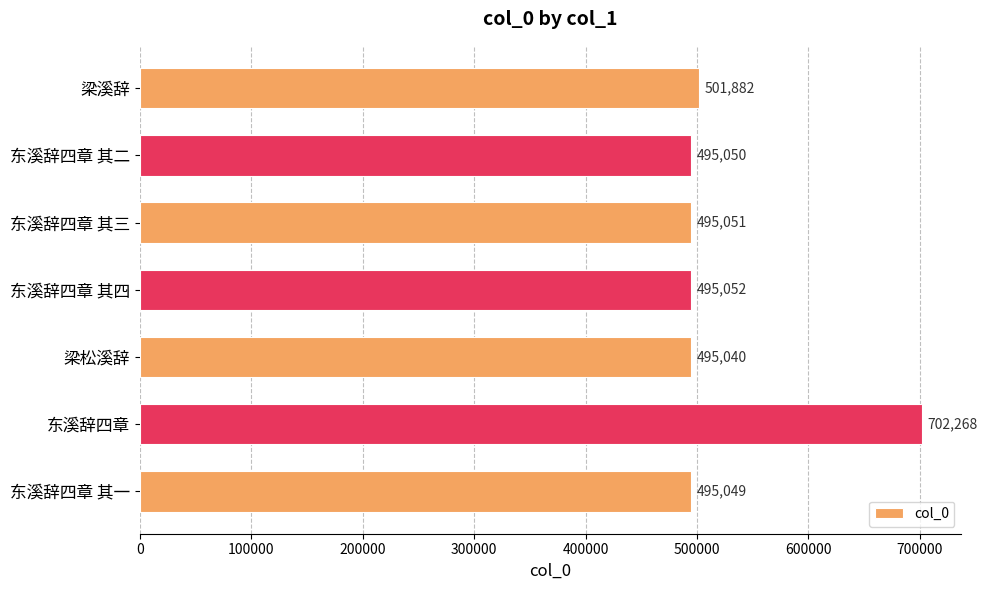

Rank the categories by value from lowest to highest.

梁松溪辞, 东溪辞四章 其一, 东溪辞四章 其二, 东溪辞四章 其三, 东溪辞四章 其四, 梁溪辞, 东溪辞四章